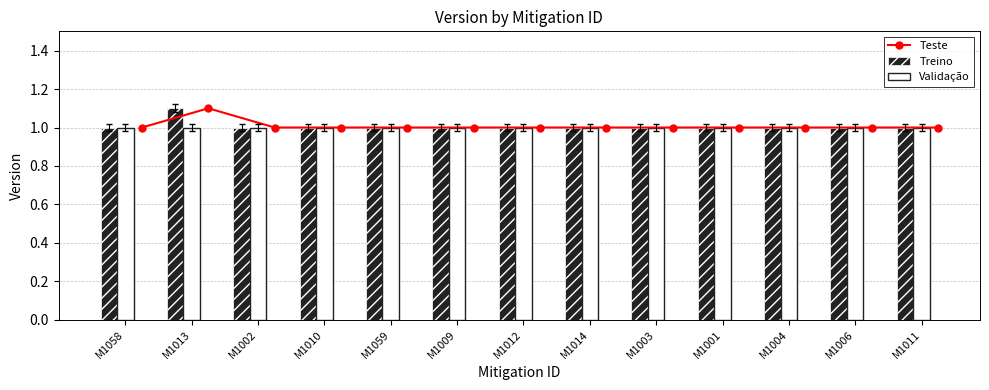

Which series has the widest spread of values?

Teste